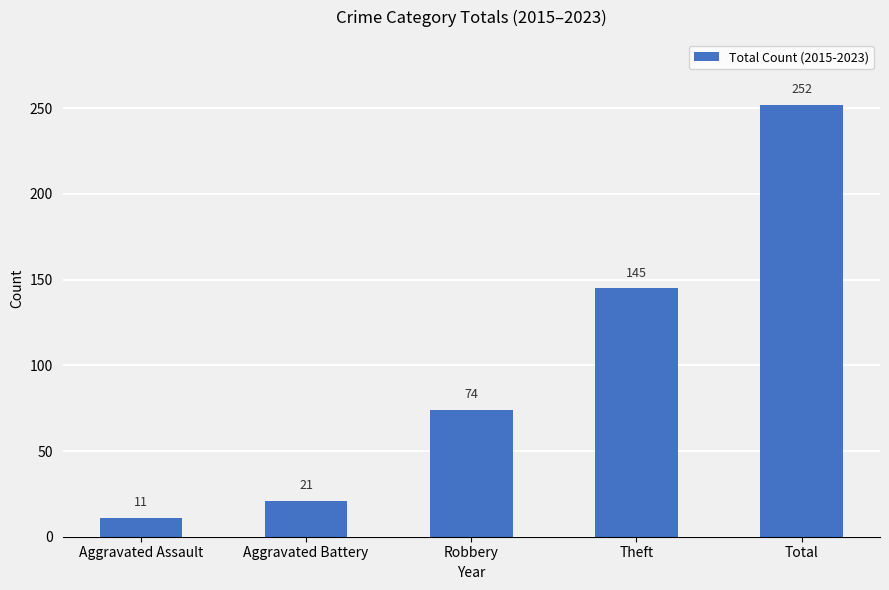

Where is the data nearest to the value 131?

Theft